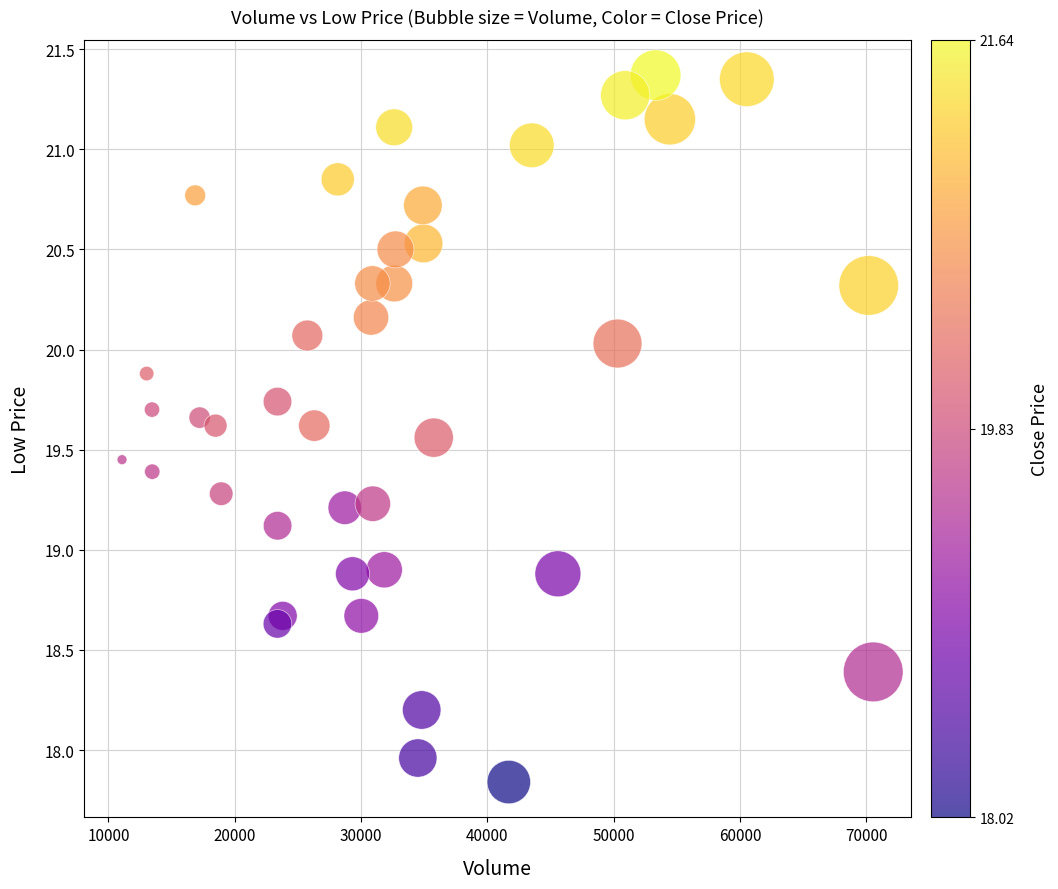

What is the range of Y values (max minus min)?

3.5